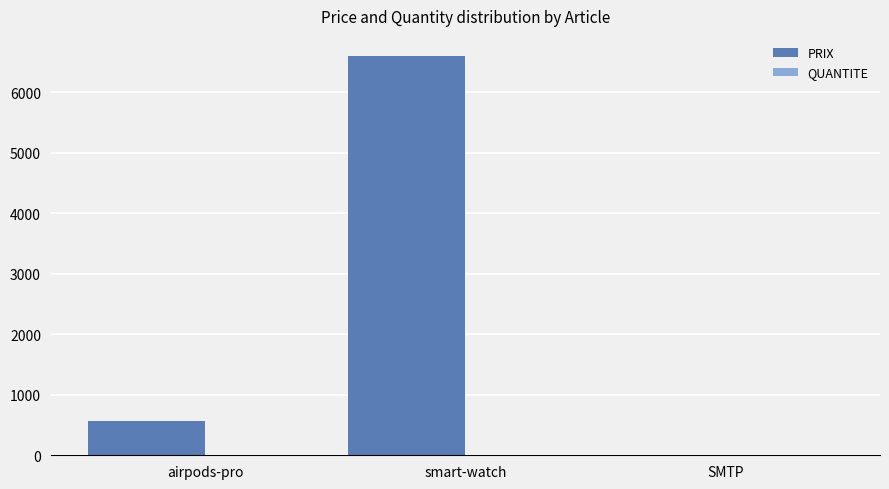

The PRIX series shows 560 at airpods-pro. True or false?

True